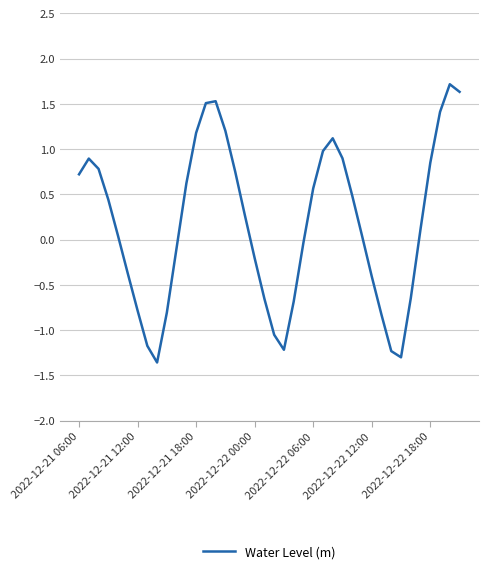

What is the maximum value shown in the chart?

1.7